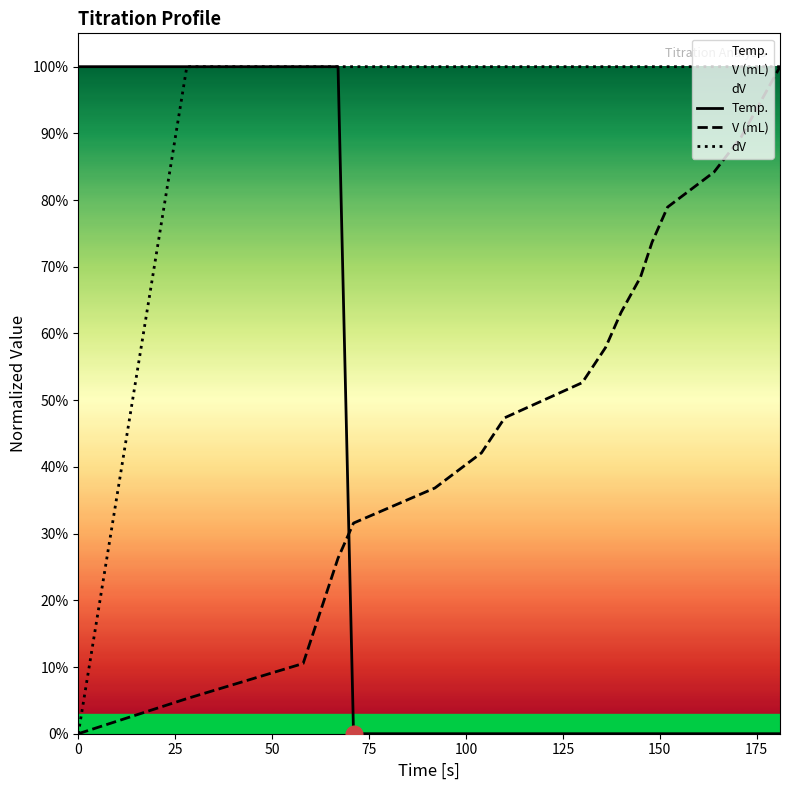

List the series in order of their overall mean, highest first.

dV, V (mL), Temp.